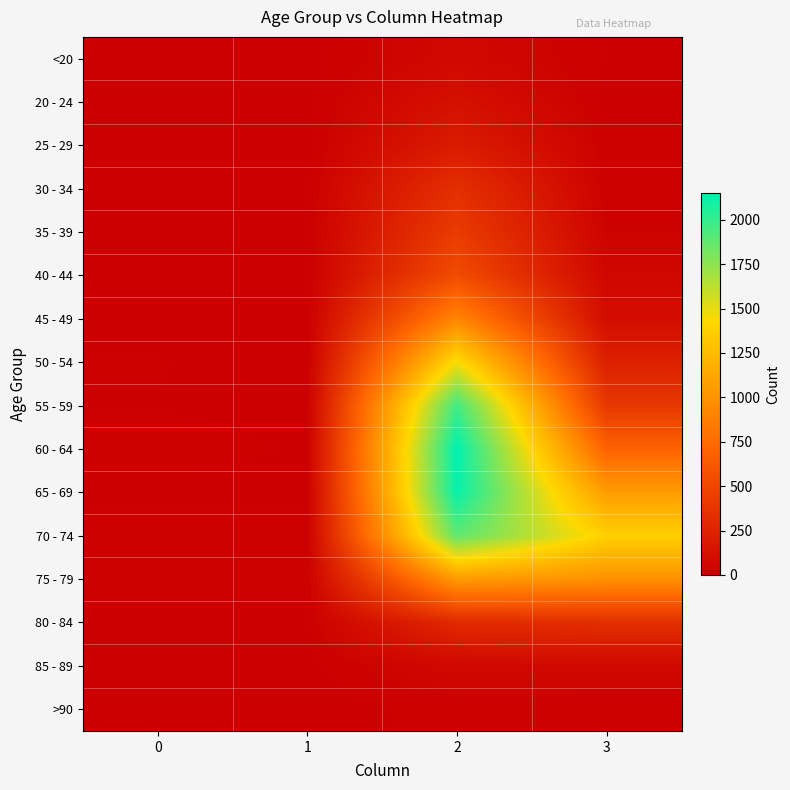

At which category is the sum across all series the highest?

2